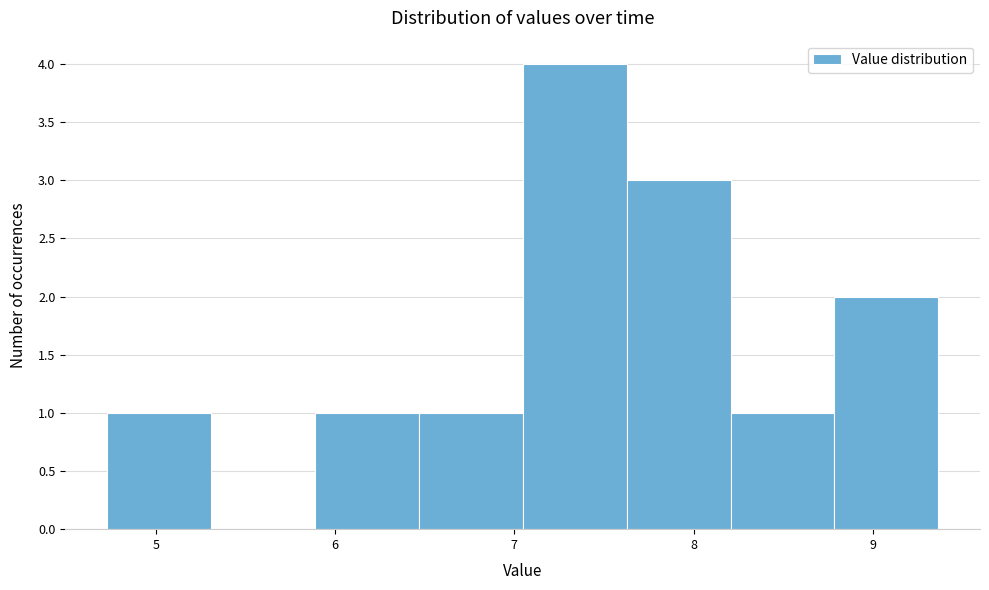

Reading left to right, transcribe this chart: for each bar, give the range it covers on the x-axis and its height. Neither the bar edges nor the heights are printed on the chart, so give them approximately, as read against the axes.

4.7 to 5.3: 1
5.3 to 5.9: 0
5.9 to 6.5: 1
6.5 to 7.0: 1
7.0 to 7.6: 4
7.6 to 8.2: 3
8.2 to 8.8: 1
8.8 to 9.4: 2